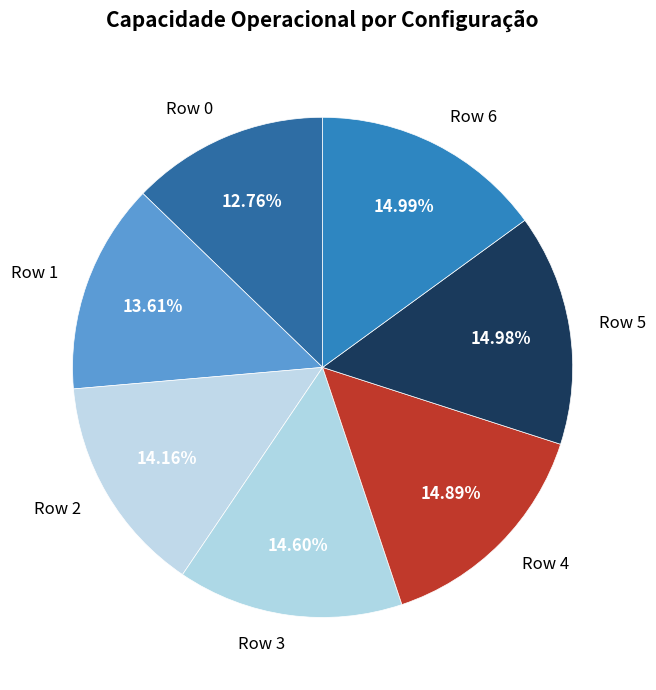

Is the sum of Row 0 and Row 2 greater than half?

No